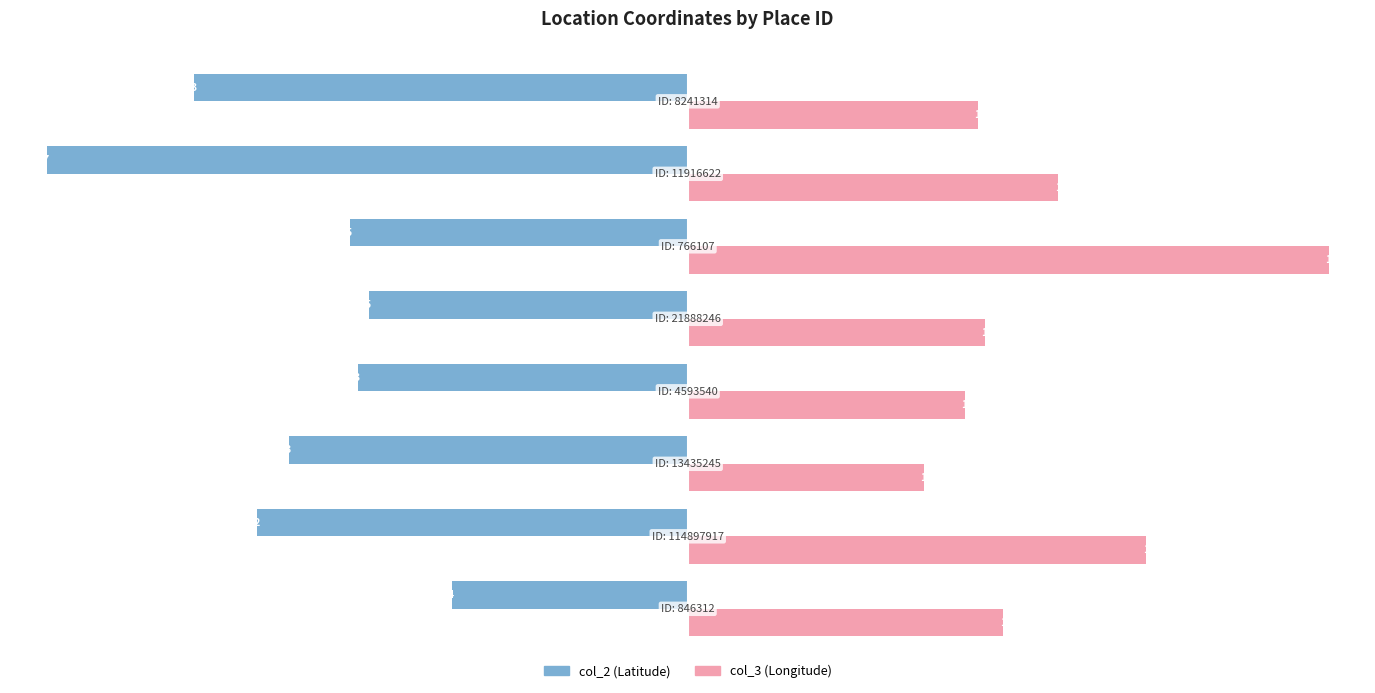

What are all the series names shown in the legend?

col_2 (Latitude), col_3 (Longitude)